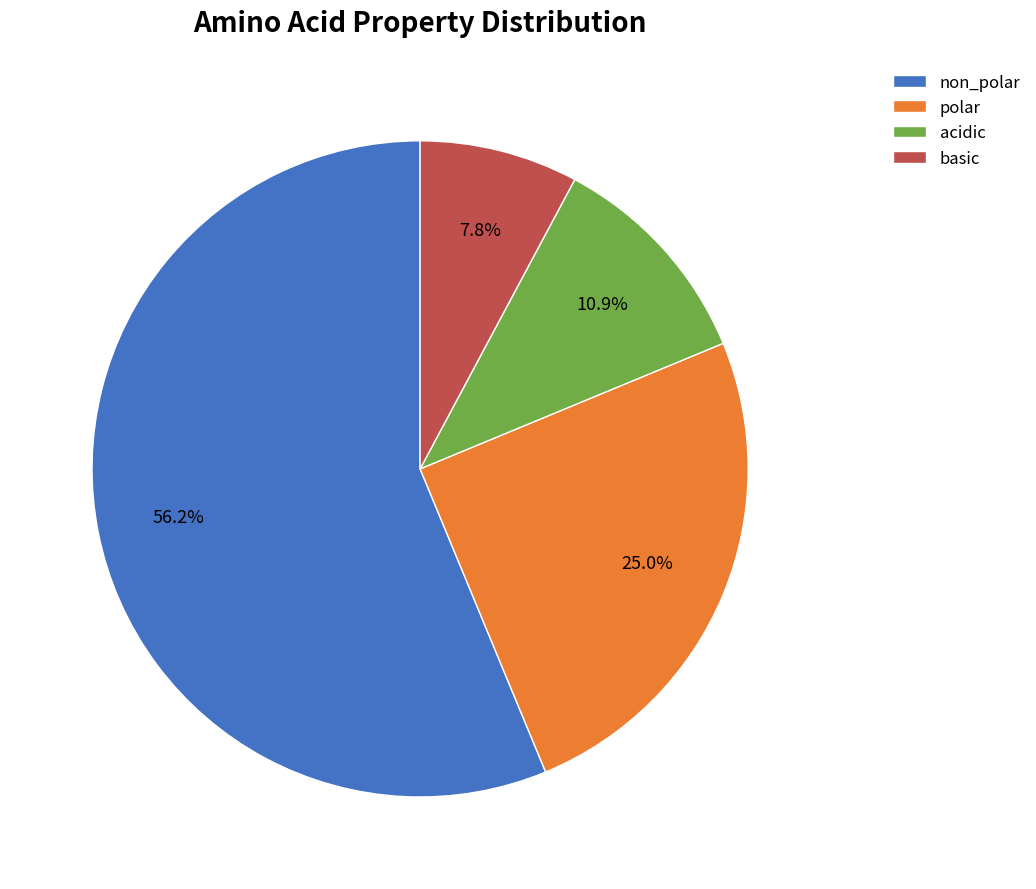

What percentage is the basic slice, to the nearest percent?

8%